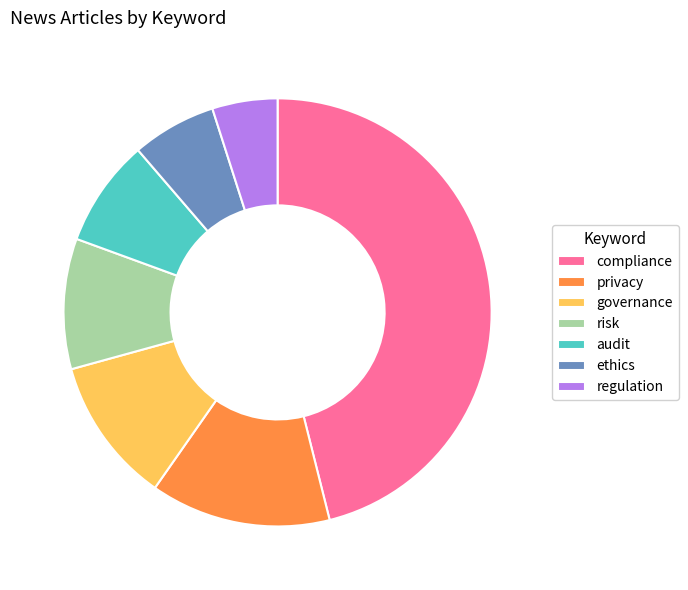

Which category has the biggest portion of the pie?

compliance